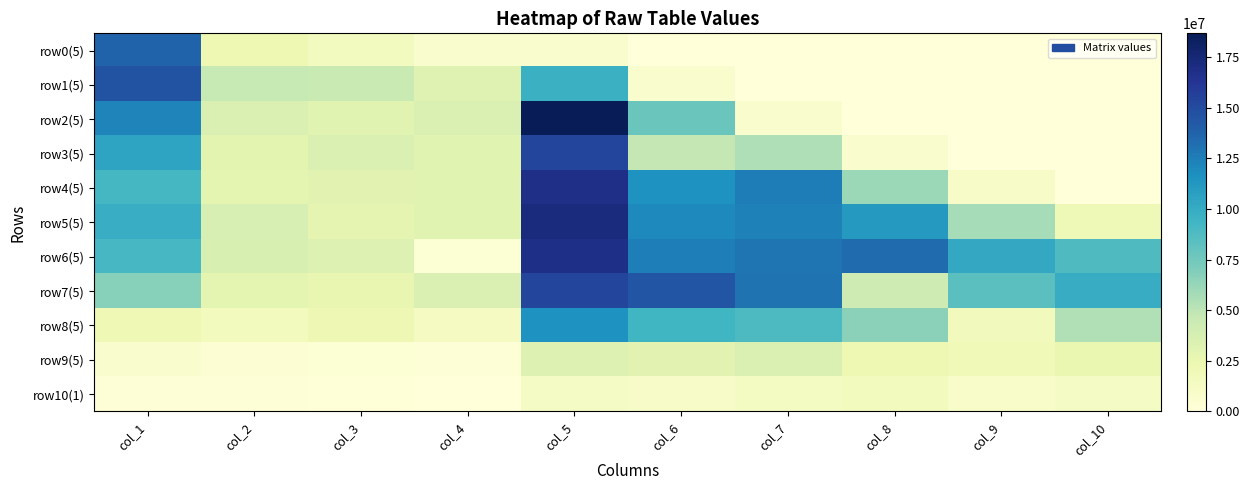

Reading left to right, what are all the values shown in this chart?

row0(5): col_1=13779653	col_2=2227610	col_3=1468800	col_4=743800	col_5=687102	col_6=0	col_7=0	col_8=0	col_9=0	col_10=0
row1(5): col_1=14526520	col_2=4641305	col_3=4461080	col_4=3195387	col_5=9694236	col_6=679584	col_7=0	col_8=0	col_9=0	col_10=0
row2(5): col_1=12208706	col_2=3559160	col_3=3112746	col_4=3563640	col_5=18677420	col_6=7795629	col_7=754698	col_8=0	col_9=0	col_10=0
row3(5): col_1=10446330	col_2=2967001	col_3=3430392	col_4=3130612	col_5=15313686	col_6=4775436	col_7=5412000	col_8=732326	col_9=0	col_10=0
row4(5): col_1=9140171	col_2=2878440	col_3=3000900	col_4=3132976	col_5=16758324	col_6=11548250	col_7=12570880	col_8=6060010	col_9=1069640	col_10=0
row5(5): col_1=9895666	col_2=3702438	col_3=2779736	col_4=3112638	col_5=17205951	col_6=11998260	col_7=12394272	col_8=11115348	col_9=5763571	col_10=2009940
row6(5): col_1=9058829	col_2=3630786	col_3=3284460	col_4=358911	col_5=16789539	col_6=12479163	col_7=12957939	col_8=13399100	col_9=10193333	col_10=8786133
row7(5): col_1=6768645	col_2=2868174	col_3=2572344	col_4=3528535	col_5=15393420	col_6=14372960	col_7=12995700	col_8=4244476	col_9=8340154	col_10=9933828
row8(5): col_1=2067629	col_2=1656045	col_3=2130232	col_4=1424397	col_5=11534922	col_6=9271386	col_7=8897040	col_8=6612194	col_9=1678710	col_10=5383840
row9(5): col_1=687666	col_2=399270	col_3=341829	col_4=222966	col_5=3284216	col_6=3033077	col_7=3476308	col_8=2215658	col_9=1949856	col_10=2546961
row10(1): col_1=194869	col_2=272700	col_3=79401	col_4=65823	col_5=1182016	col_6=1056360	col_7=1325760	col_8=1634754	col_9=876060	col_10=1237706